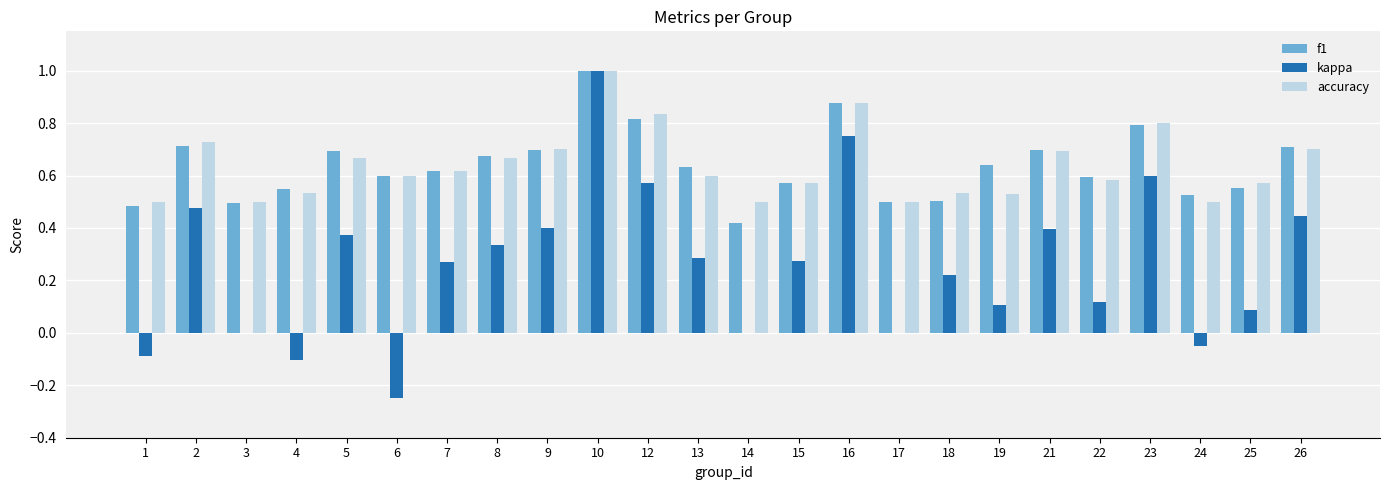

What is the greatest value displayed?

1.0